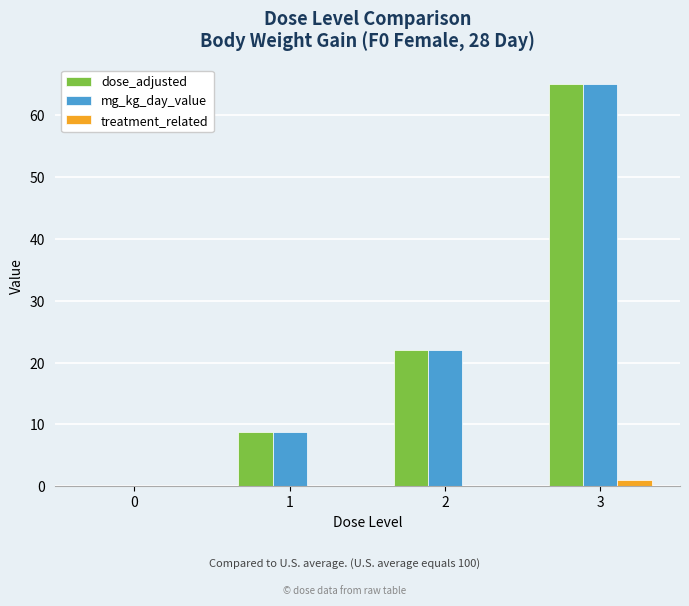

What is the approximate value of dose_adjusted at 2?

22.0